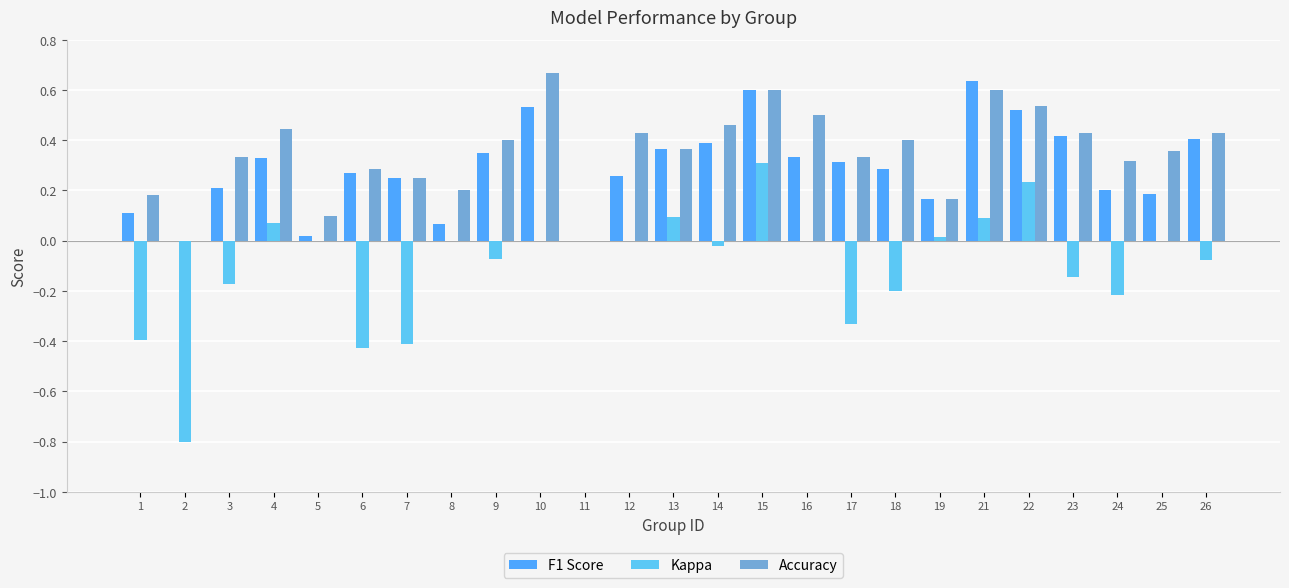

Are the bars grouped side by side (vs. stacked)?

Yes